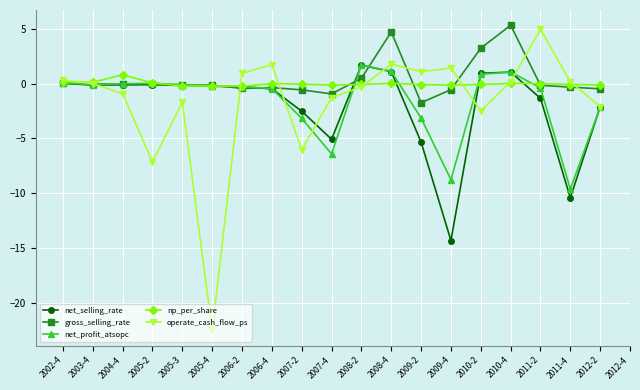

List the series in order of their peak value, highest first.

gross_selling_rate, operate_cash_flow_ps, net_profit_atsopc, net_selling_rate, np_per_share